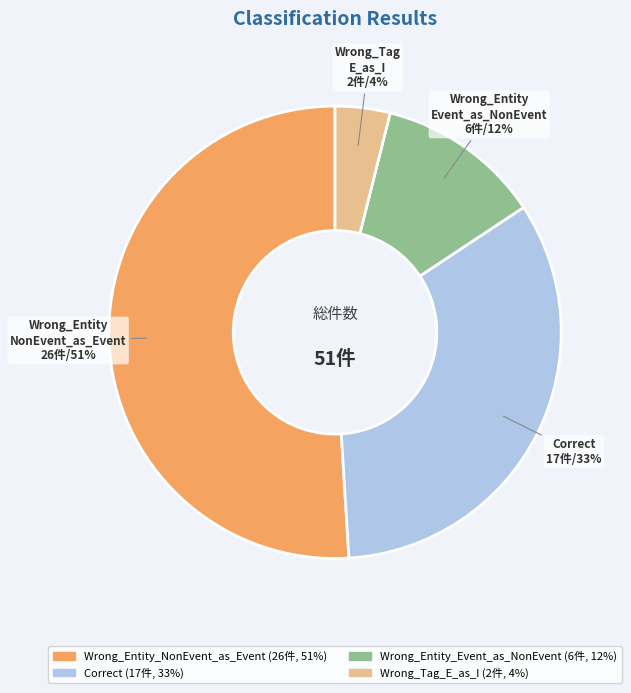

Between Wrong_Tag_E_as_I and Wrong_Entity_NonEvent_as_Event, which is larger?

Wrong_Entity_NonEvent_as_Event